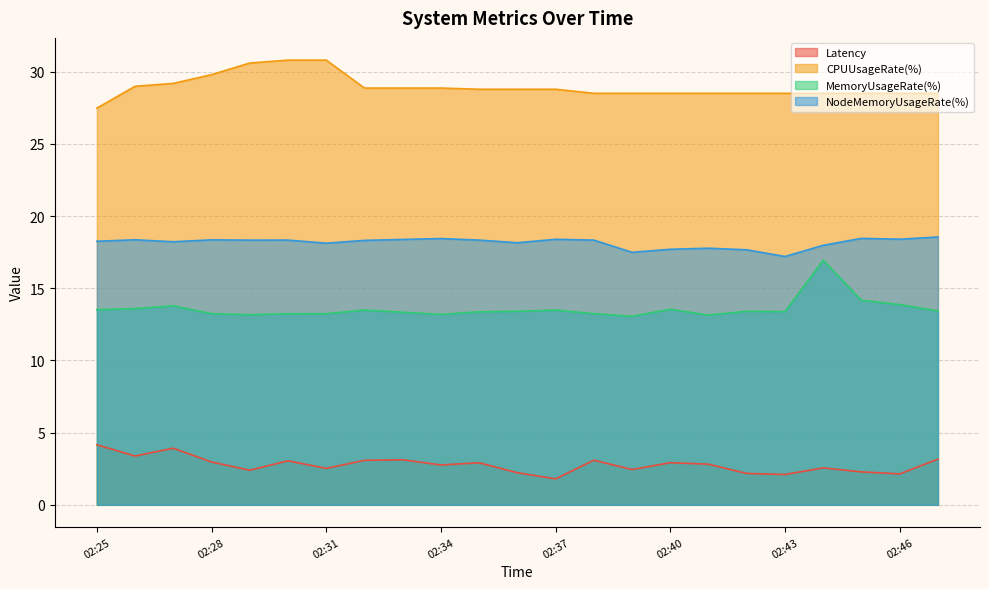

What is the smallest value displayed?

1.8